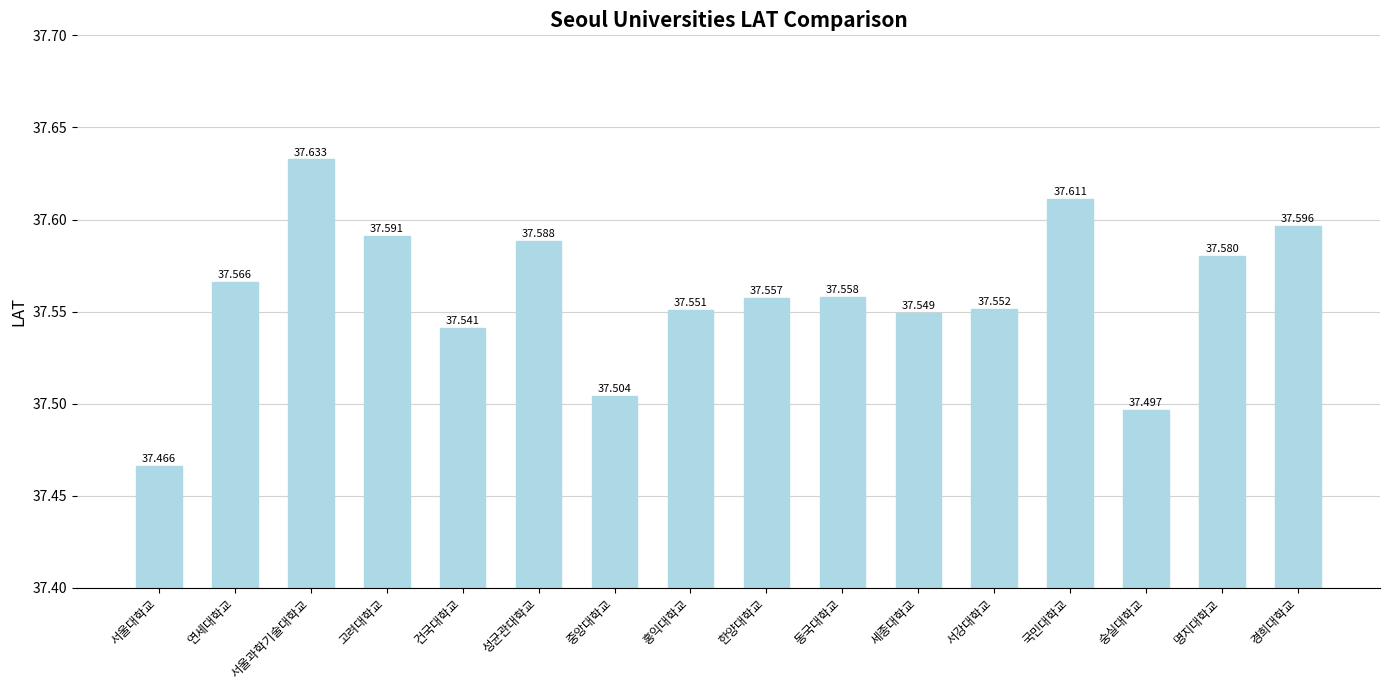

What is the average value?

37.6